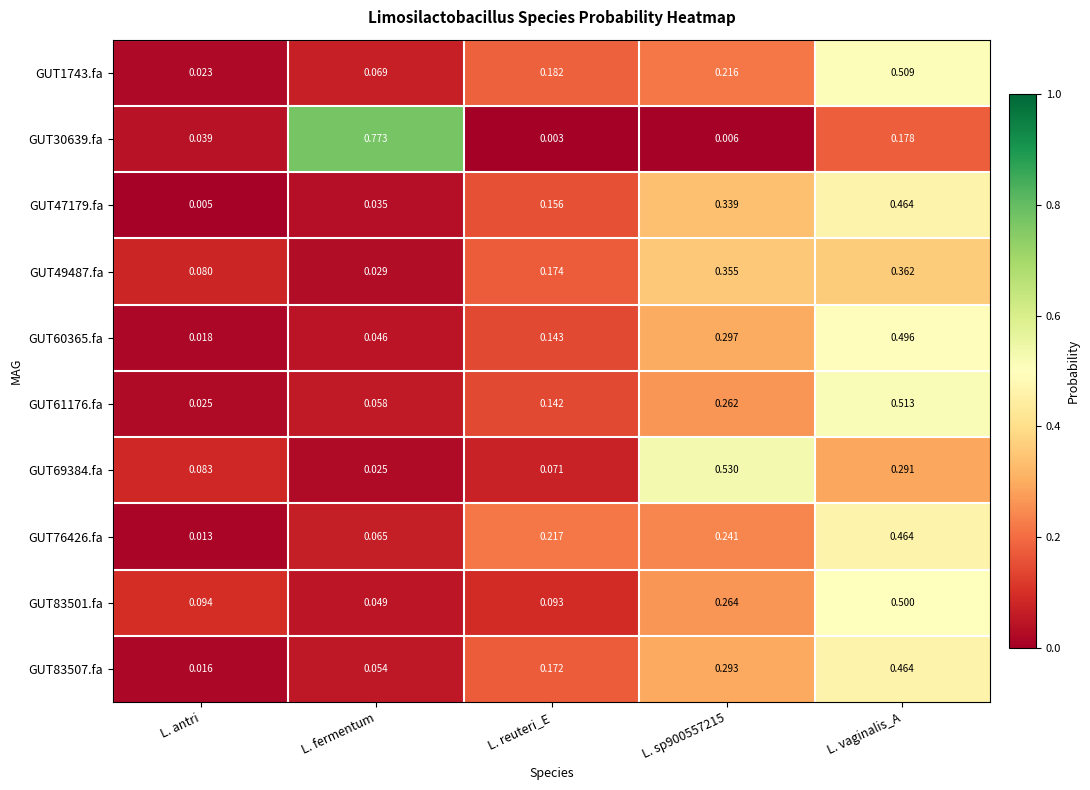

Which category has the lowest value in the GUT47179.fa series?

L. antri